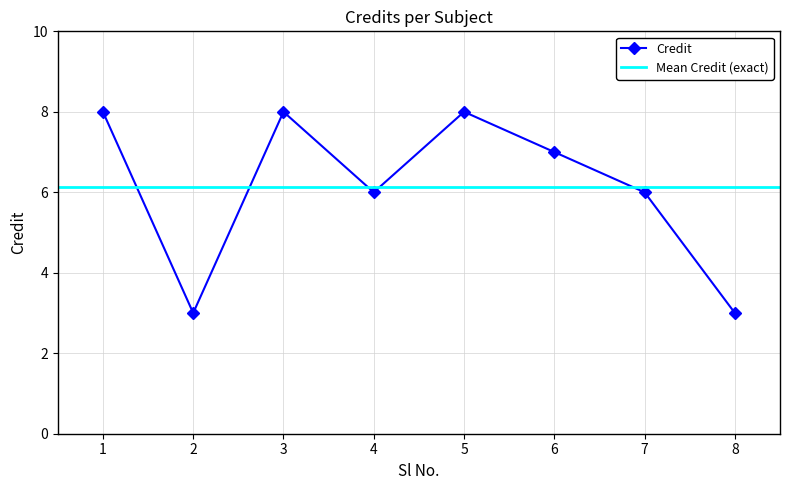

What is the value of the 4th point from the left?

6